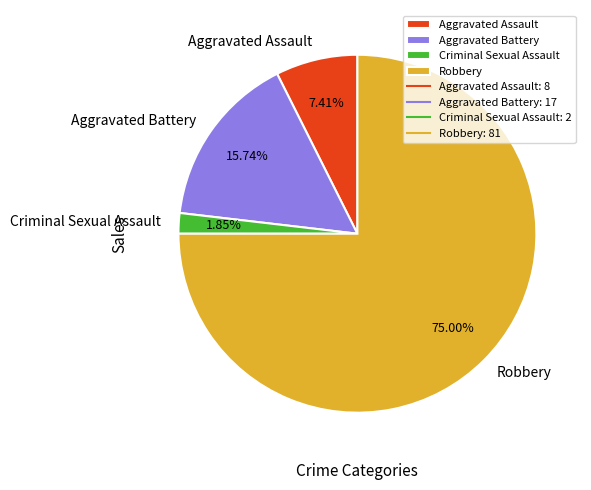

Which category has the smallest portion of the pie?

Criminal Sexual Assault